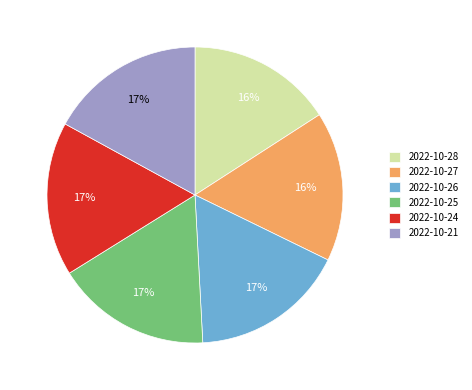

How many segments does this pie chart have?

6